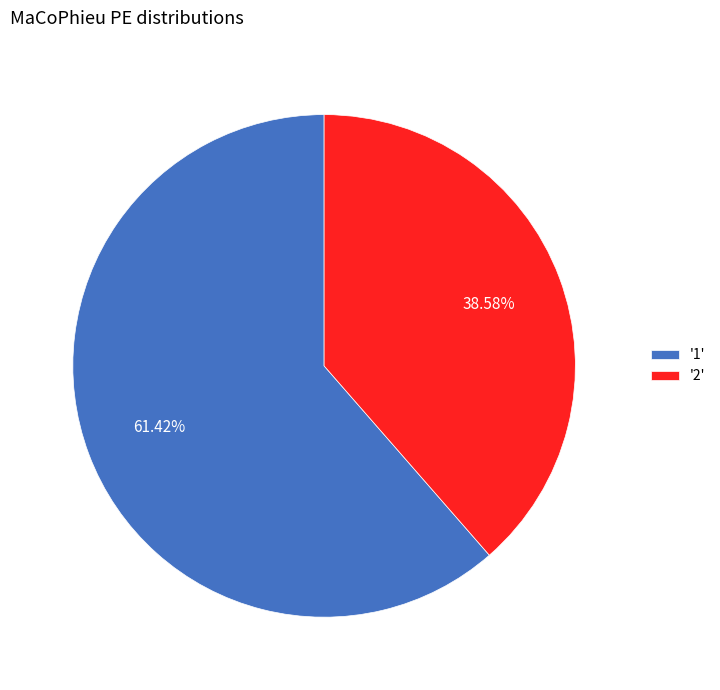

Rank the categories by value from lowest to highest.

'2', '1'